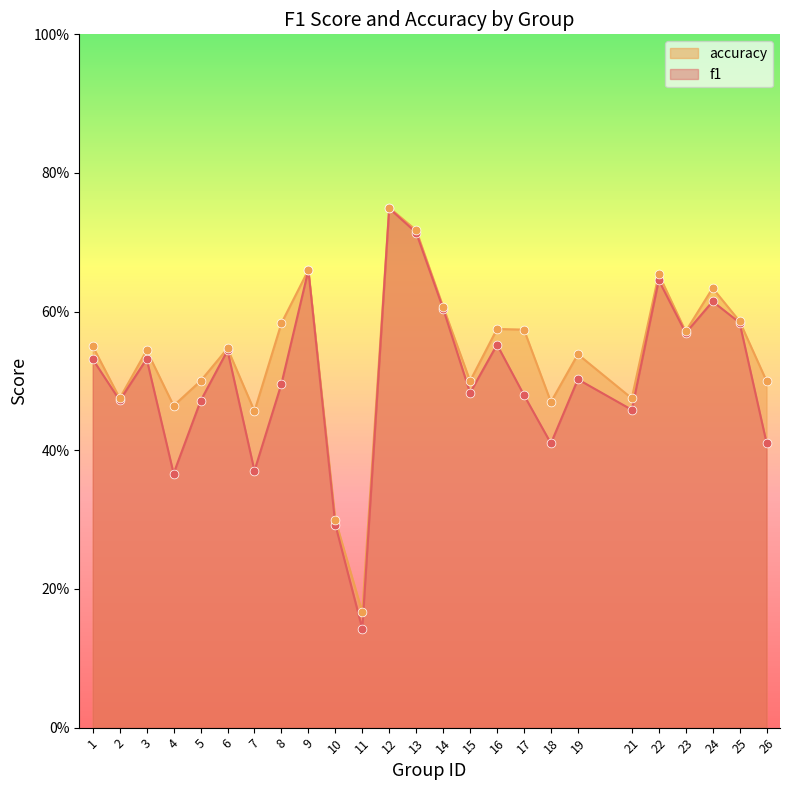

Is the value of accuracy at 2 greater than the value of f1 at 1?

No